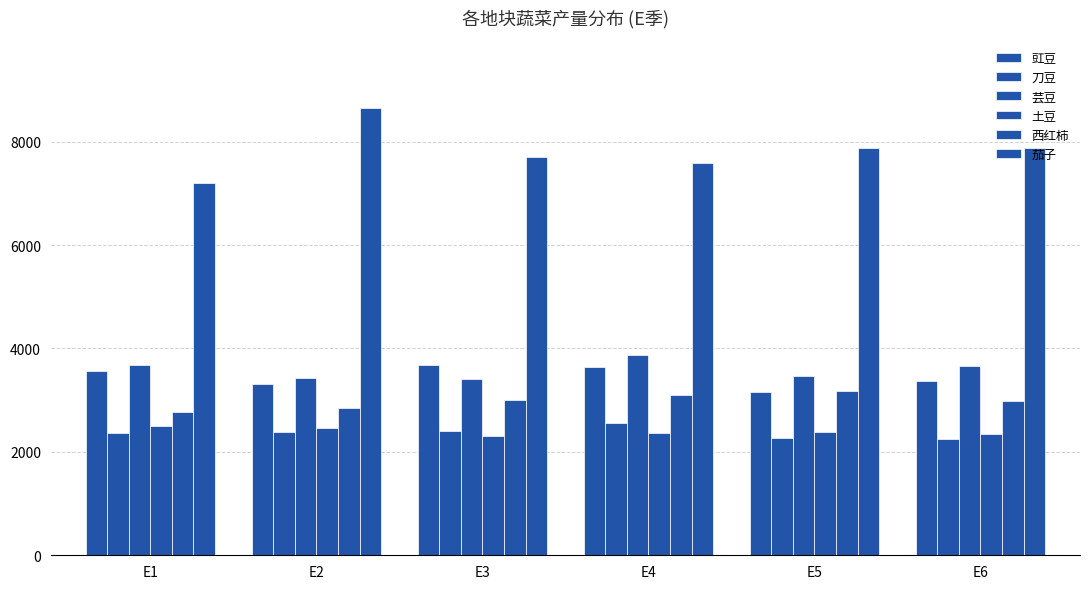

Reading left to right, extract all data points from this chart.

豇豆: 3571.9	3311.6	3684.0	3638.5	3156.0	3377.5
刀豆: 2357.5	2391.2	2402.0	2556.4	2263.4	2255.4
芸豆: 3671.6	3426.7	3410.8	3865.4	3461.4	3657.0
土豆: 2499.5	2451.9	2315.2	2367.9	2375.6	2353.1
西红柿: 2763.3	2849.4	3004.3	3098.4	3181.5	2984.5
茄子: 7207.8	8658.6	7701.5	7577.4	7877.4	7871.3